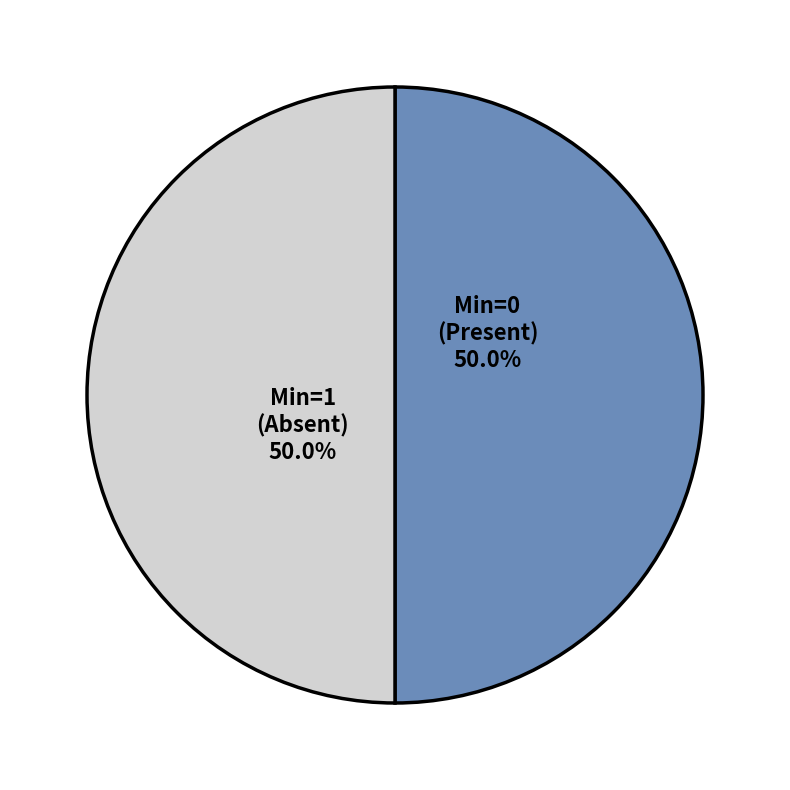

Do Min=0 (Present) and Min=1 (Absent) together represent more than half of the pie?

Yes